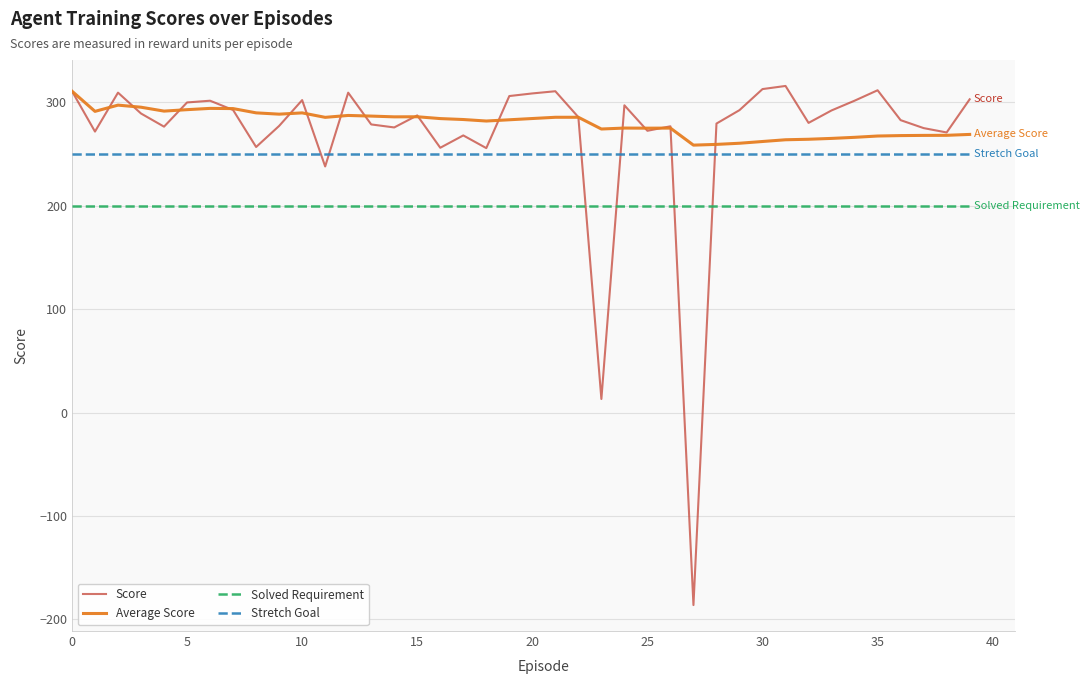

What is the minimum value for Stretch Goal?

250.0